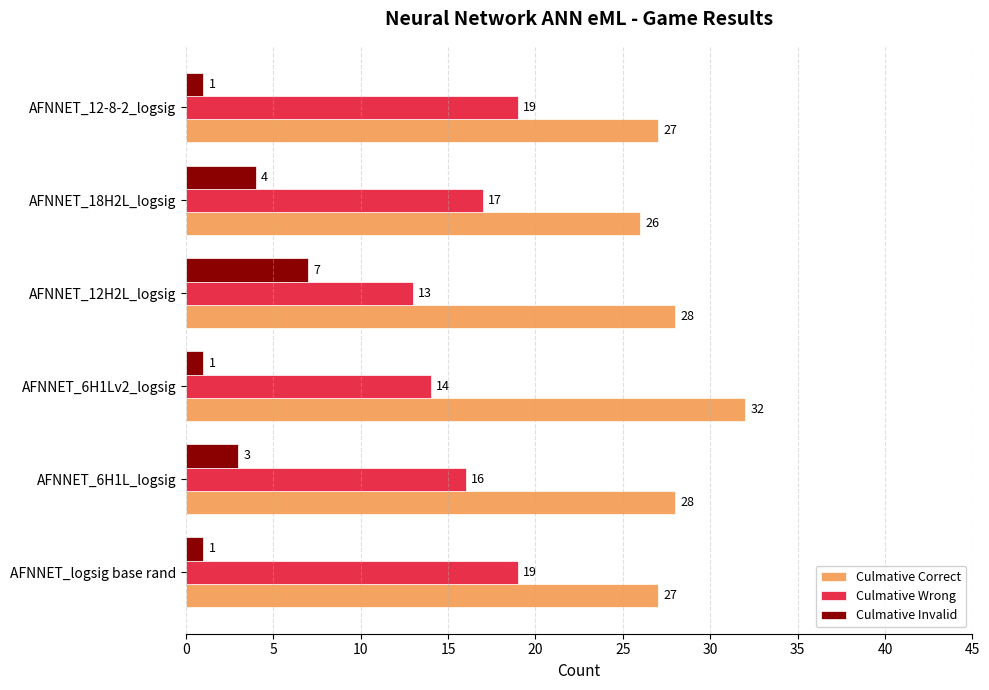

At how many categories does at least one series exceed 3?

6